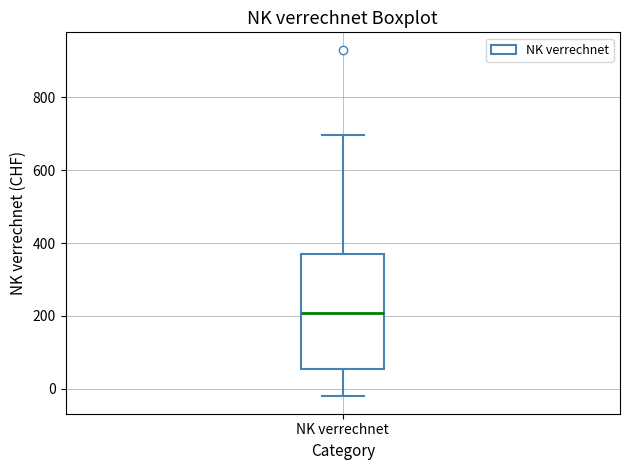

Where does the median line of the box for NK verrechnet sit on the y-axis? The values are not printed on the chart, so give them approximately, as read against the axis.

200